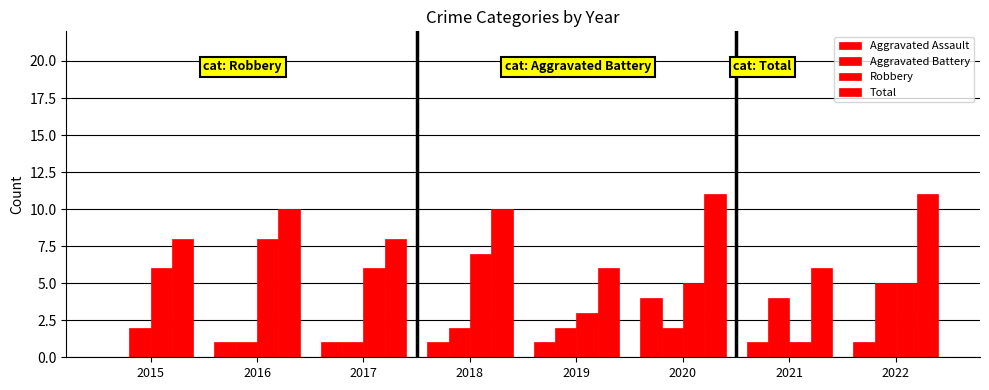

What is the difference between the maximum and second lowest values in the Robbery series?

5